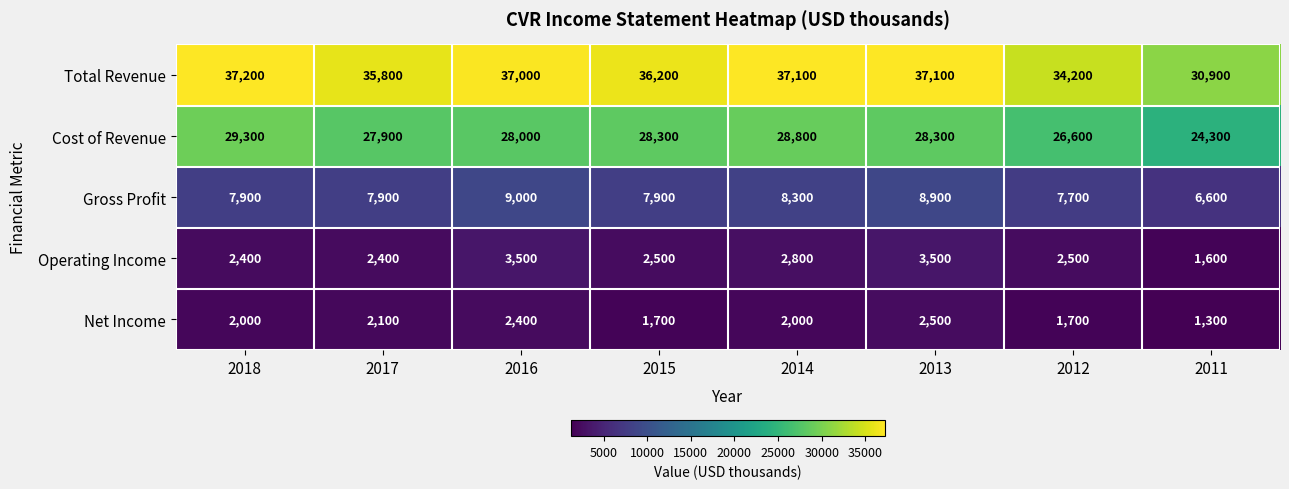

What is the approximate value of Net Income at 2015?

1700